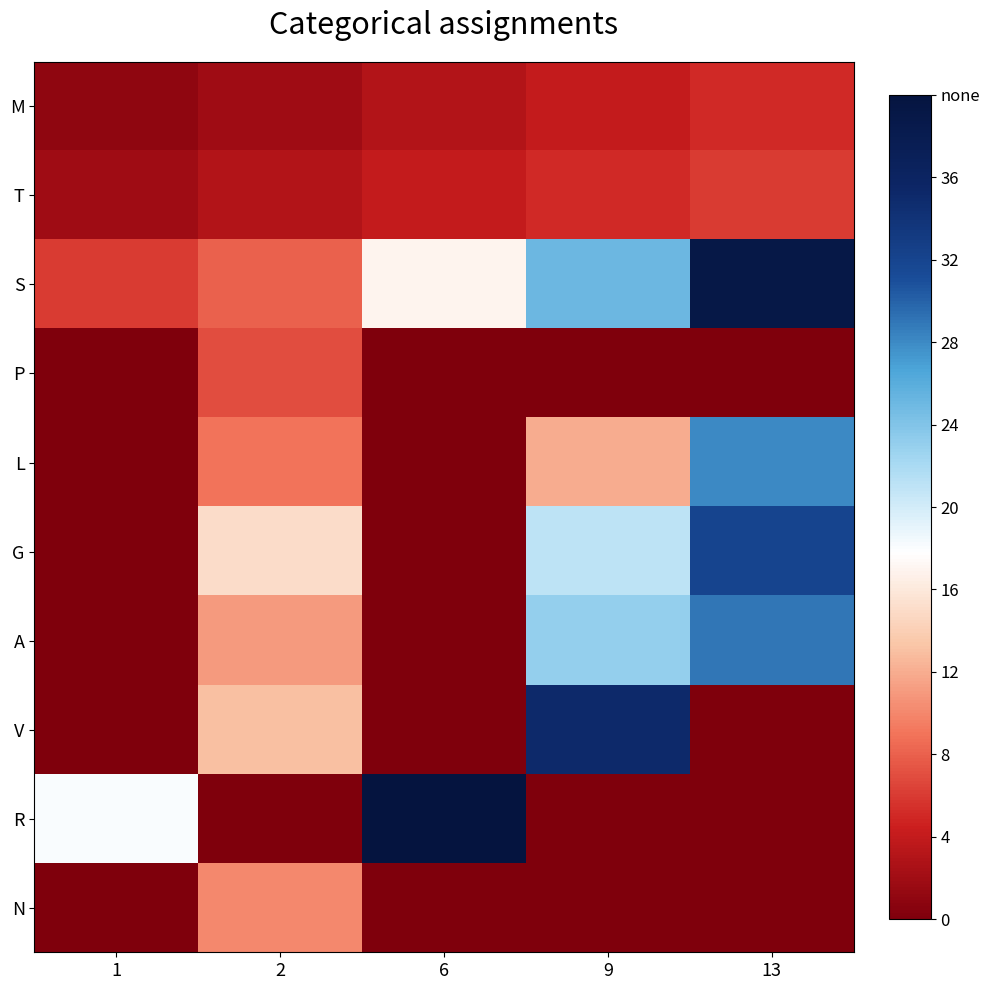

Reading left to right, extract all data points from this chart.

M: 1=1	2=2	6=3	9=4	13=5
T: 1=2	2=3	6=4	9=5	13=6
S: 1=6	2=8	6=17	9=25	13=39
P: 1=0	2=7	6=0	9=0	13=0
L: 1=0	2=9	6=0	9=12	13=28
G: 1=0	2=15	6=0	9=21	13=32
A: 1=0	2=11	6=0	9=23	13=29
V: 1=0	2=13	6=0	9=35	13=0
R: 1=18	2=0	6=40	9=0	13=0
N: 1=0	2=10	6=0	9=0	13=0